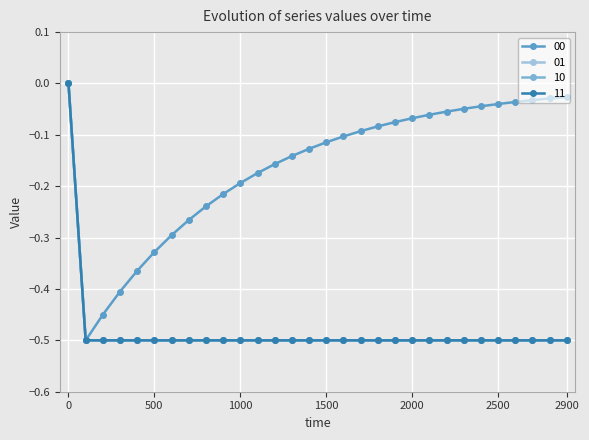

Which series has the widest spread of values?

00